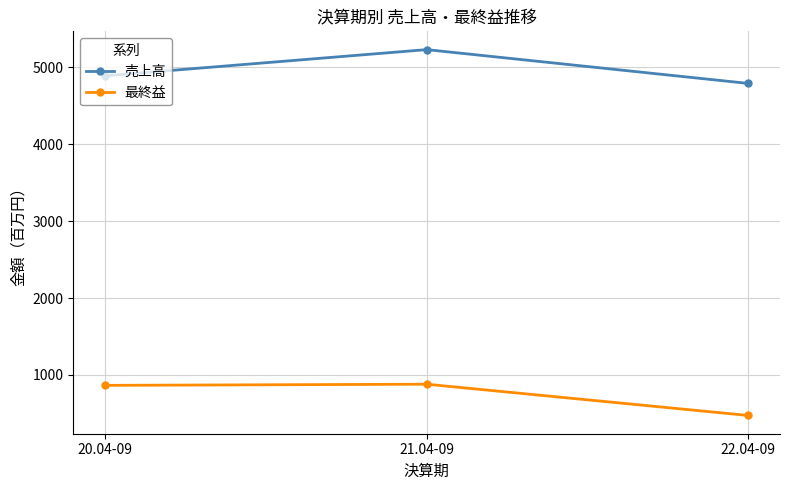

What is the minimum value shown in the chart?

474